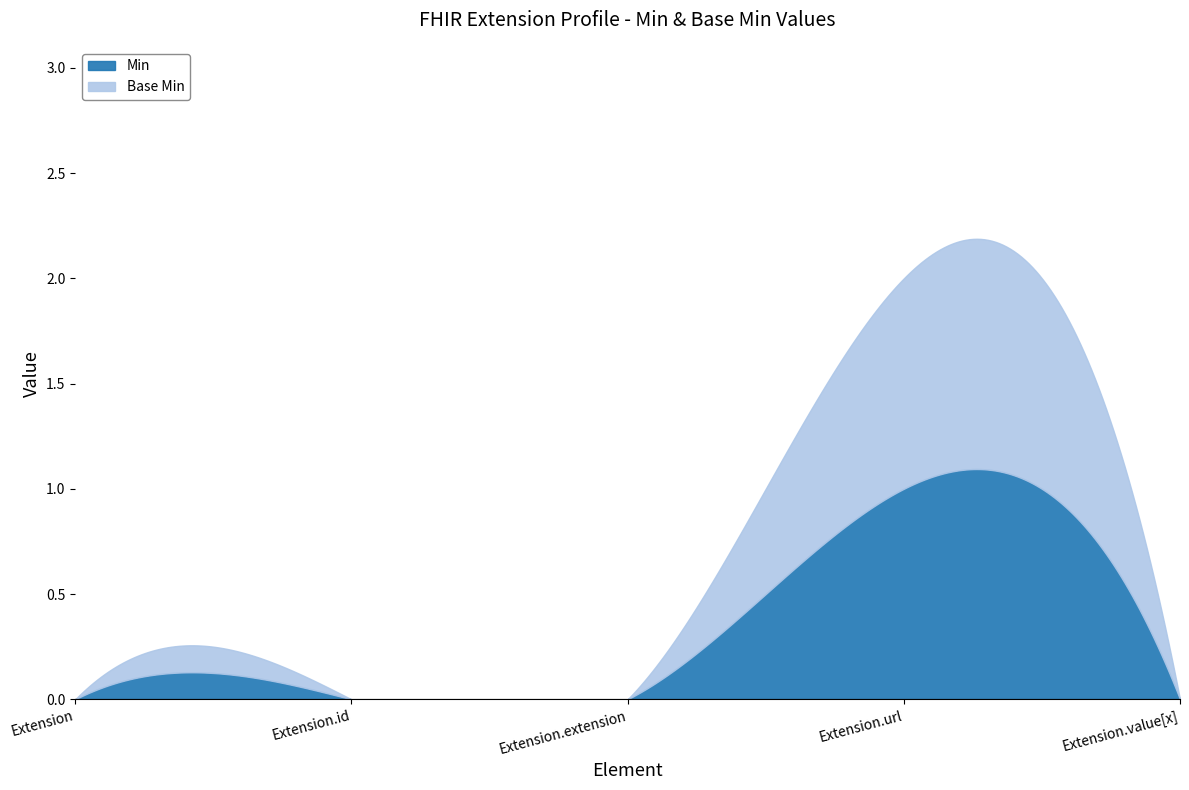

Between Extension.extension and Extension.value[x], which is larger?

Extension.extension